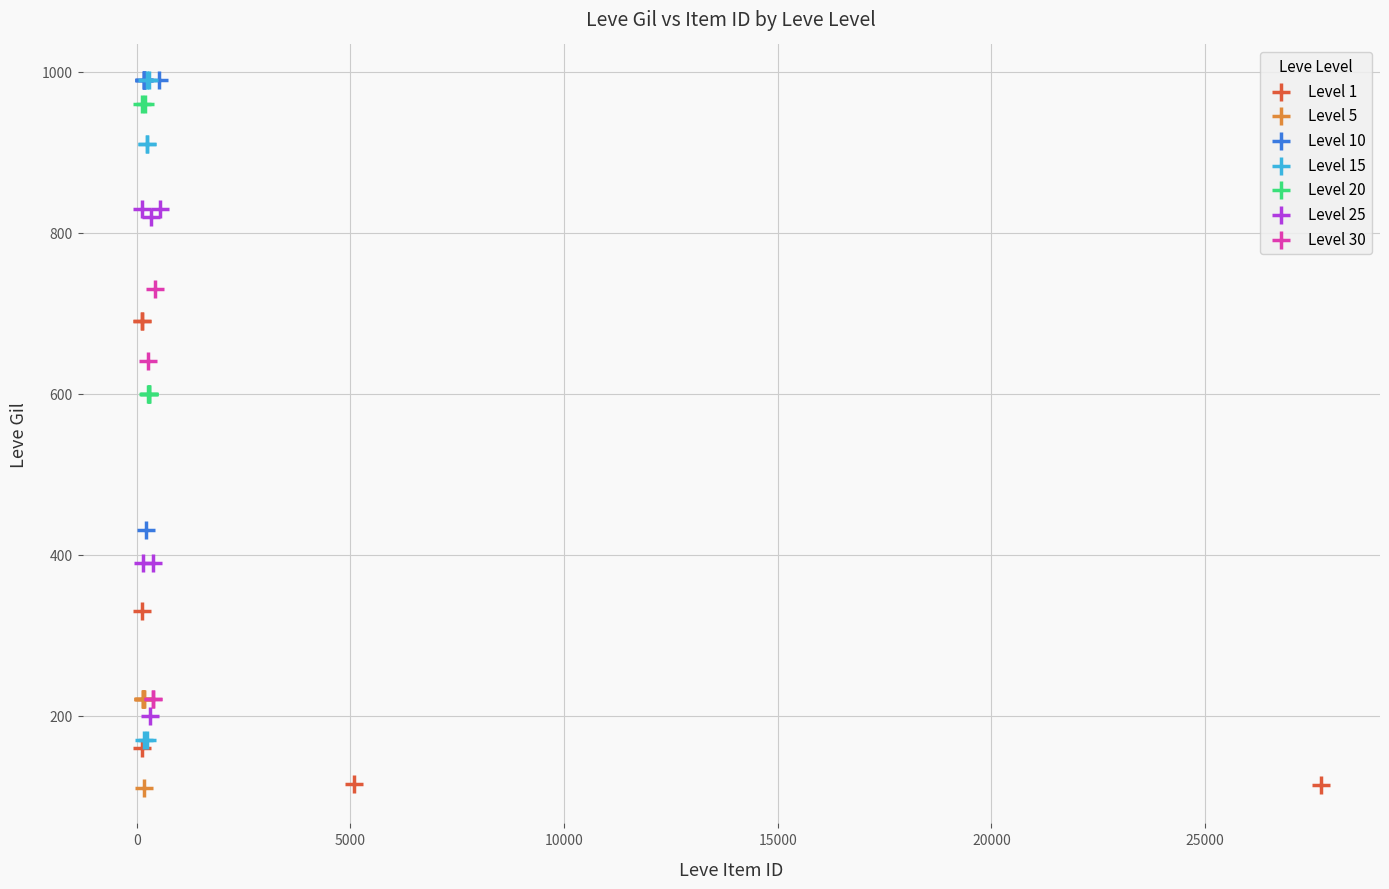

Which series has the largest Y range (max minus min)?

Level 15